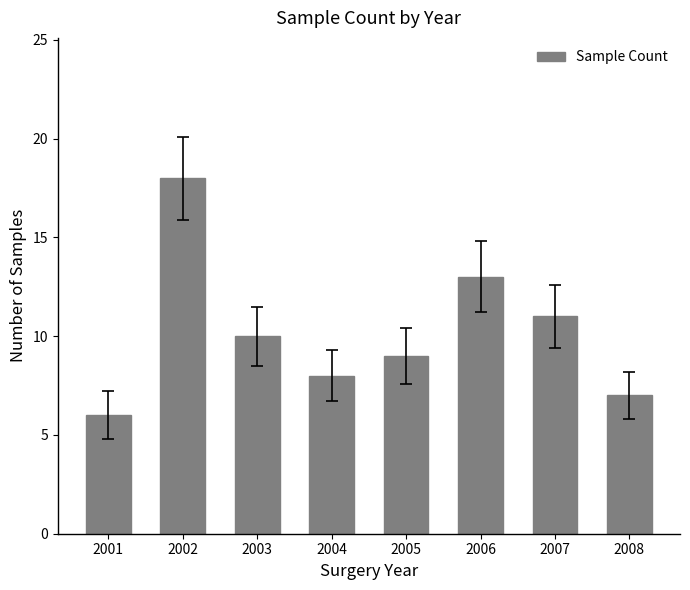

What is the value of the 4th bar from the left?

8